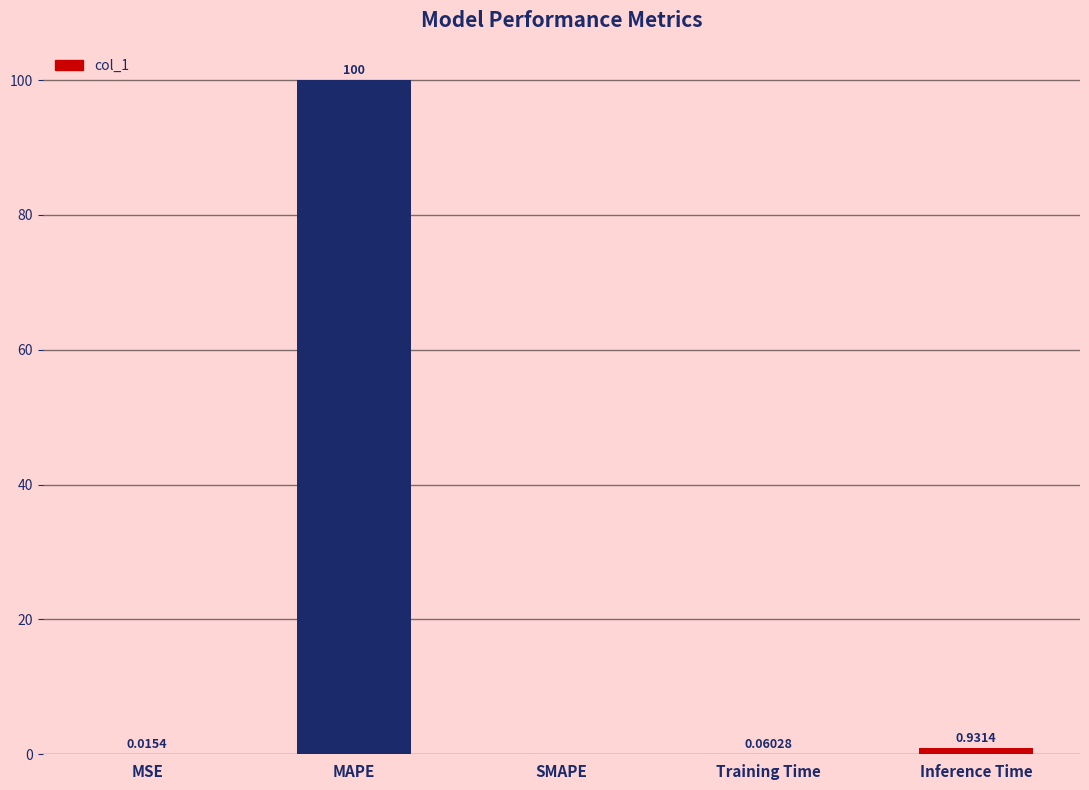

What is the greatest value displayed?

100.0